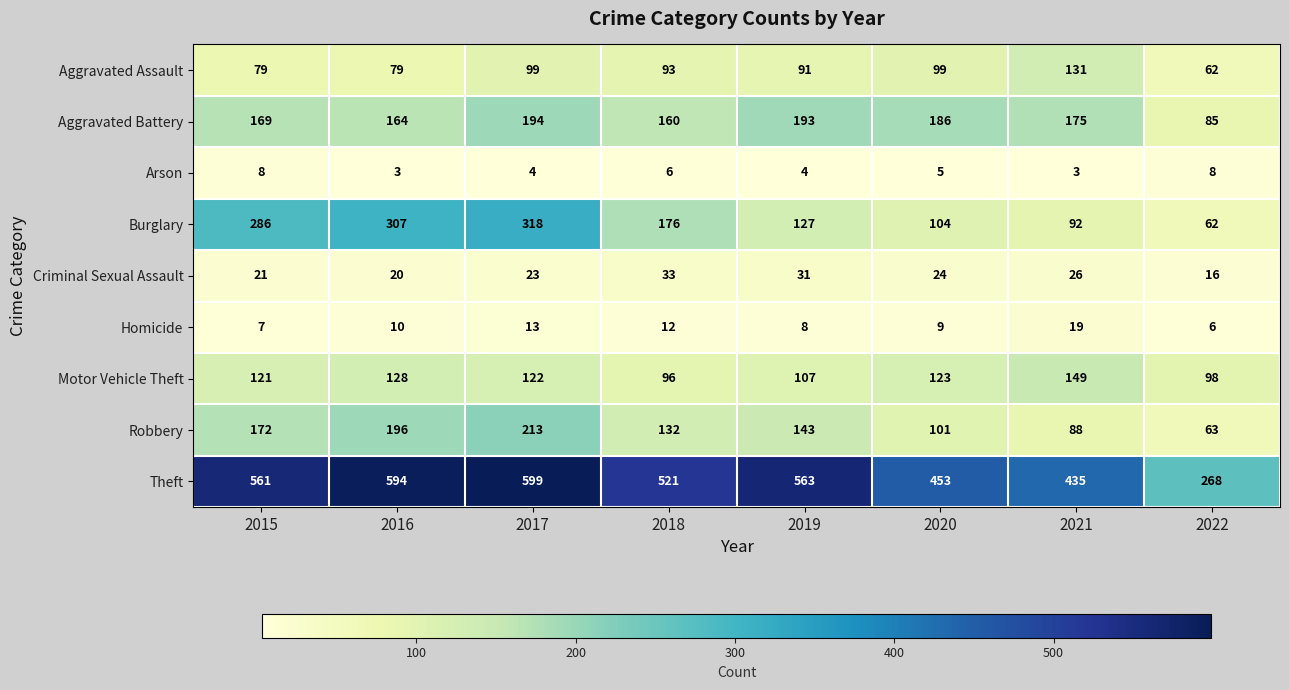

True or false: Homicide has a value of 25 at 2021.

False